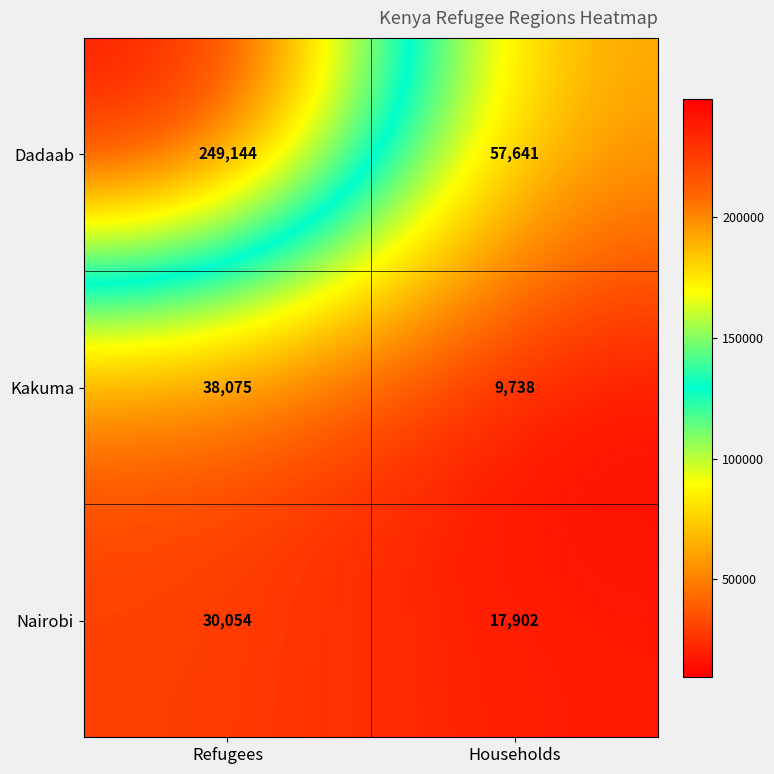

Rank the series at Refugees from lowest to highest value.

Nairobi, Kakuma, Dadaab